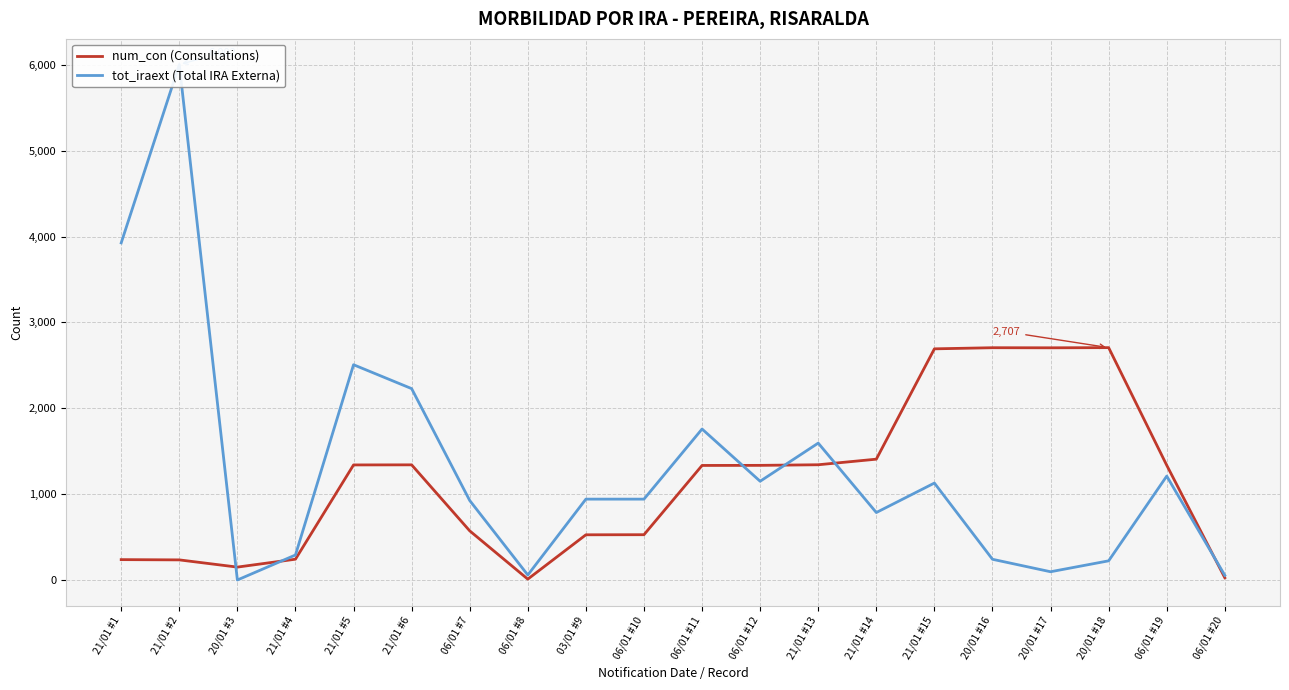

Rank the categories by tot_iraext (Total IRA Externa) value from highest to lowest.

21/01 #2, 21/01 #1, 21/01 #5, 21/01 #6, 06/01 #11, 21/01 #13, 06/01 #19, 06/01 #12, 21/01 #15, 03/01 #9, 06/01 #10, 06/01 #7, 21/01 #14, 21/01 #4, 20/01 #16, 20/01 #18, 20/01 #17, 06/01 #8, 06/01 #20, 20/01 #3